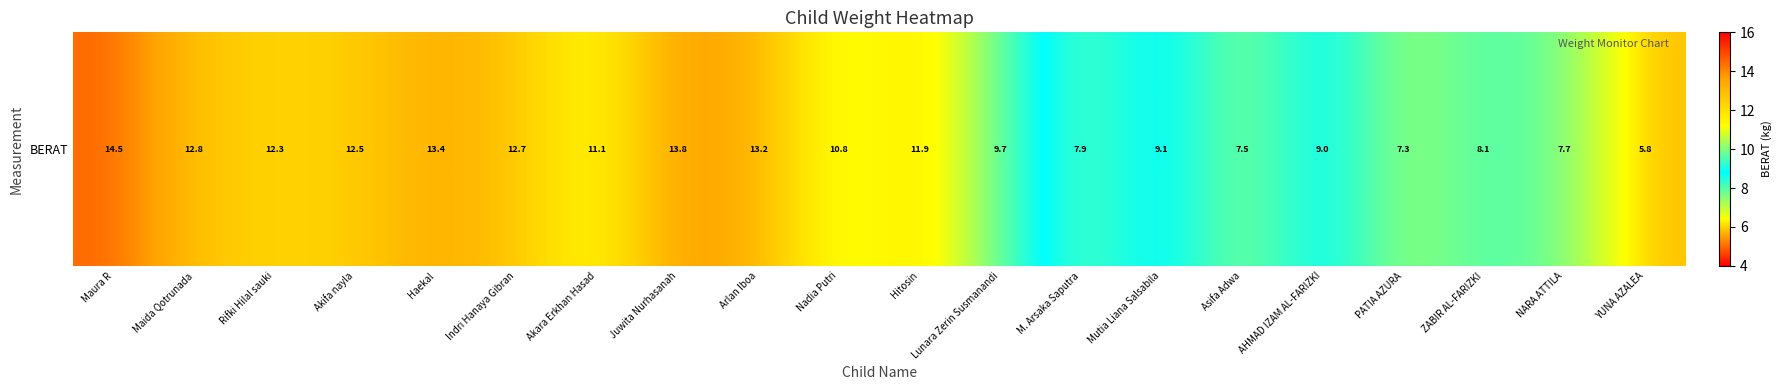

Rank the categories by value from lowest to highest.

YUNA AZALEA, PATIA AZURA, Asifa Adwa, NARA ATTILA, M. Arsaka Saputra, ZABIR AL-FARIZKI, AHMAD IZAM AL-FARIZKI, Mutia Liana Salsabila, Lunara Zerin Susmanandi, Nadia Putri, Akara Erkhan Hasad, Hitosin, Rifki Hilal sauki, Akifa nayla, Indri Hanaya Gibran, Maida Qotrunada, Arlan Iboa, Haekal, Juwita Nurhasanah, Maura R